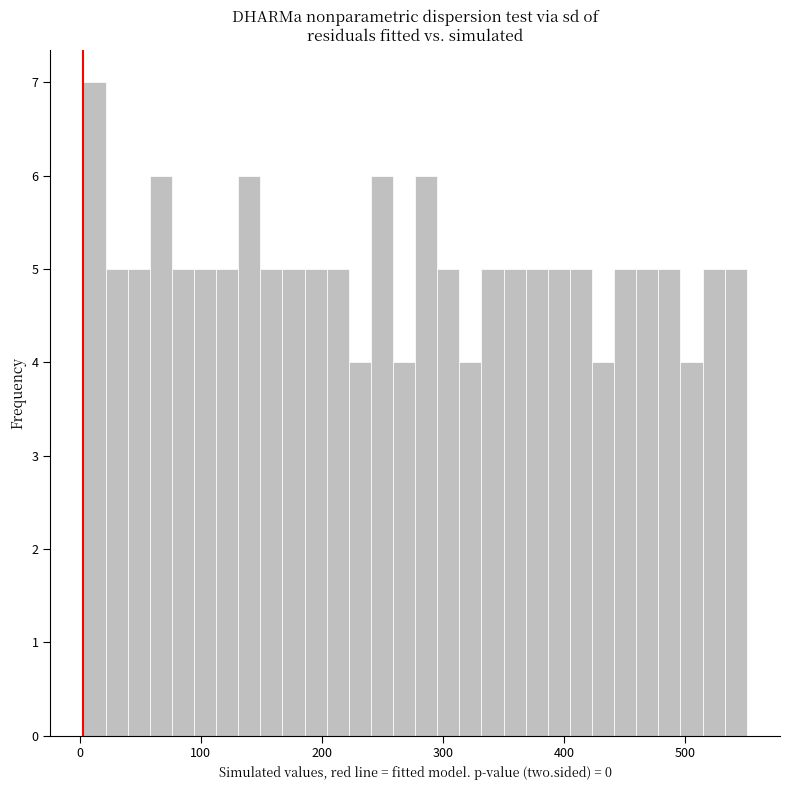

Around what value on the x-axis is the tallest bar? Give the approximate position of its centre, as read against the axis.

10